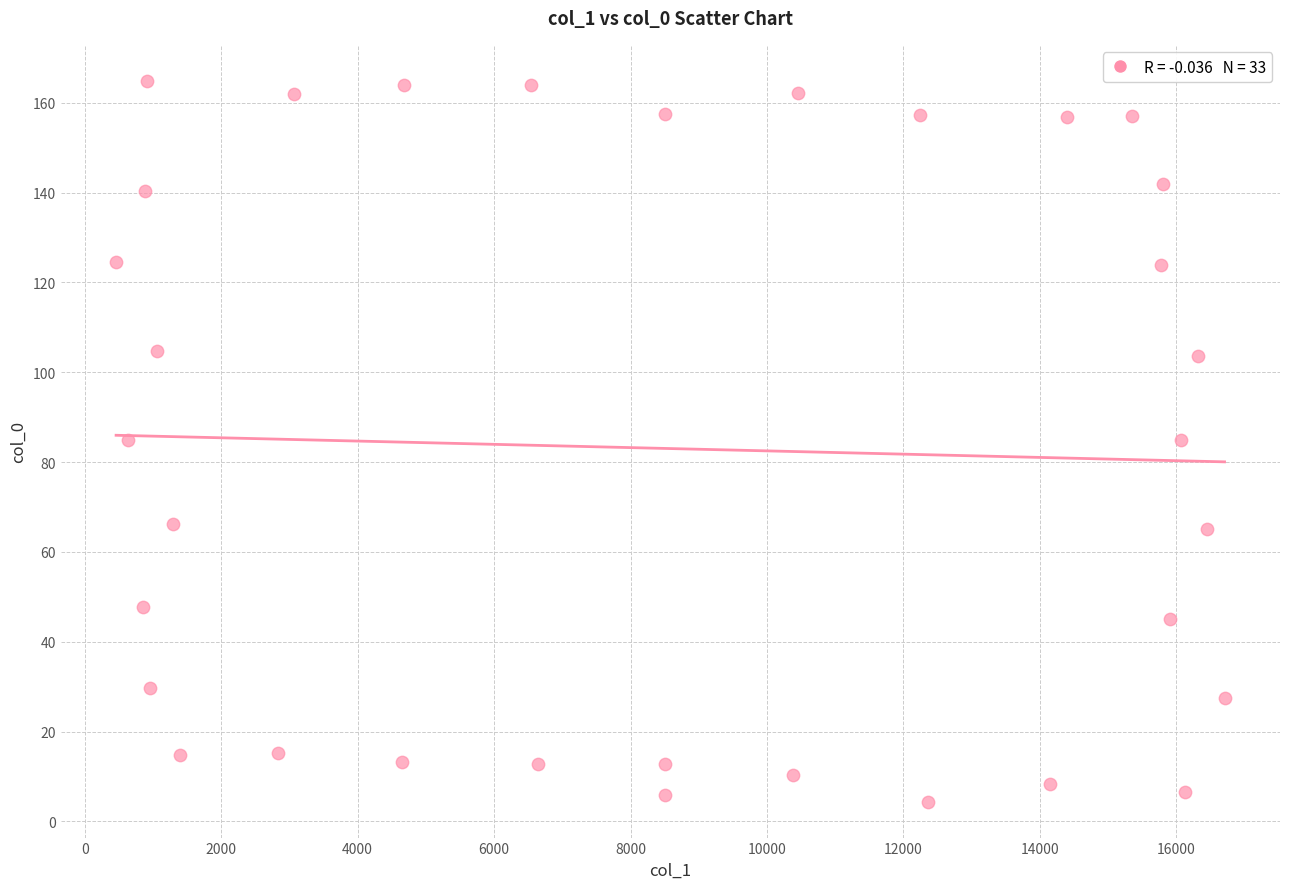

What is the range of X values (max minus min)?

16248.0